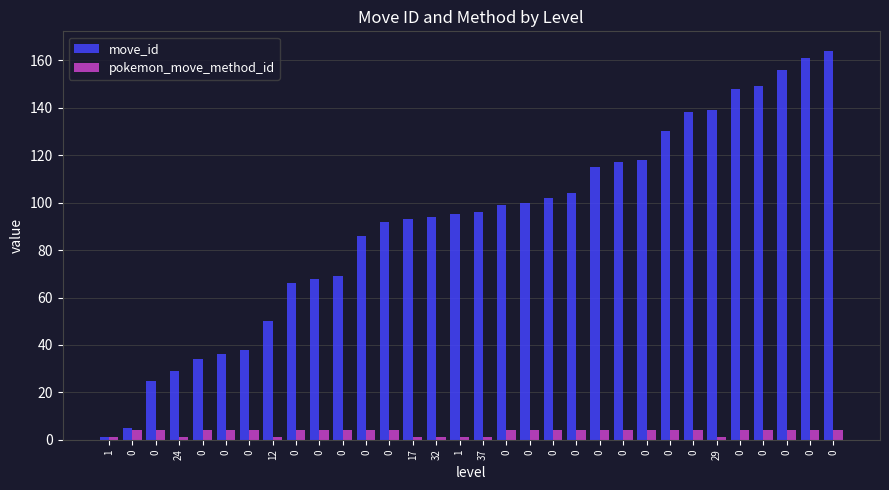

How many values in the move_id series are below 96?

16